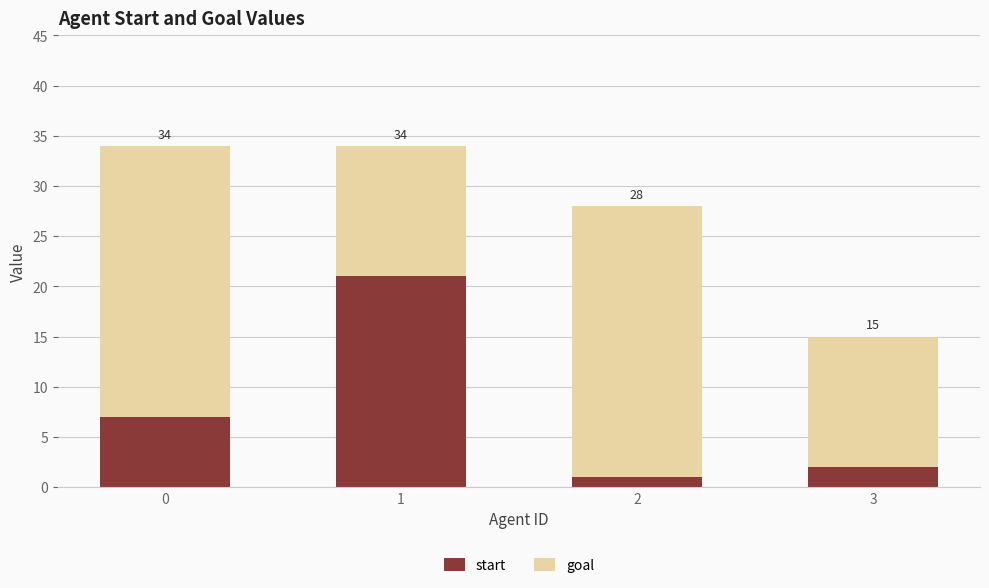

What is the average value of the start series?

8